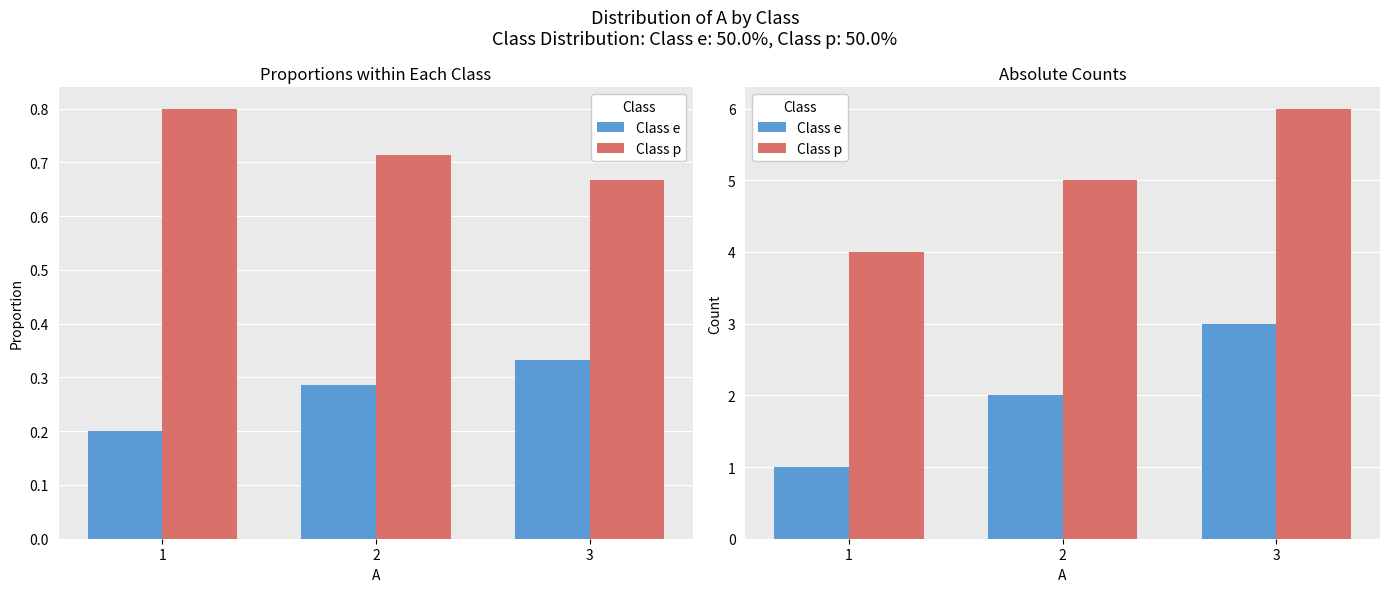

Reading left to right, transcribe all the data shown in this chart.

Class e: 1=1	2=2	3=3
Class p: 1=4	2=5	3=6